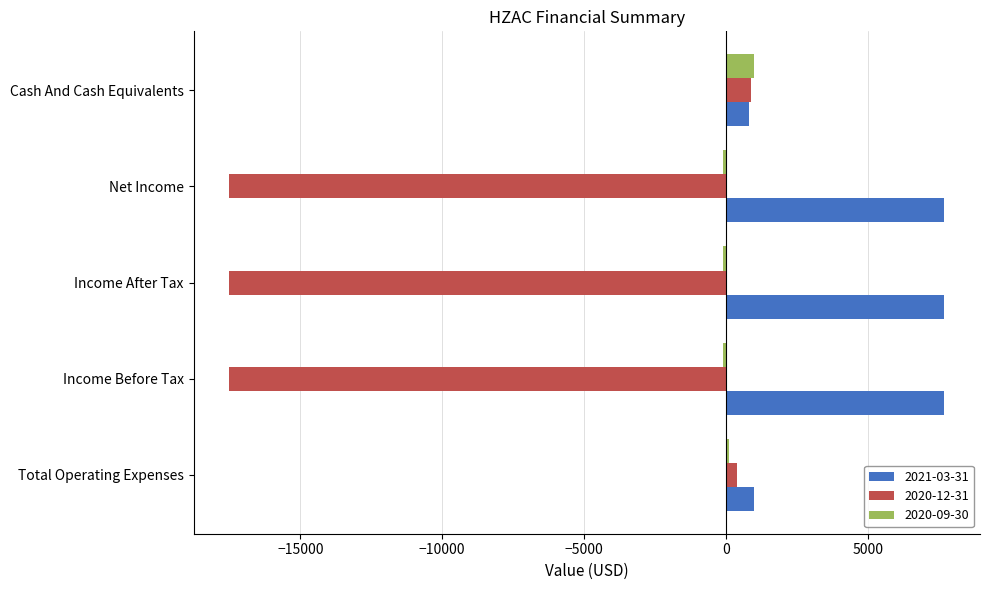

List the series in order of their overall mean, highest first.

2021-03-31, 2020-09-30, 2020-12-31